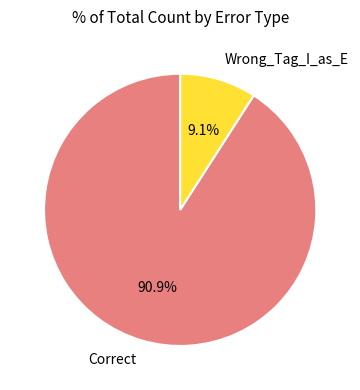

Which slice represents more than half of the pie?

Correct